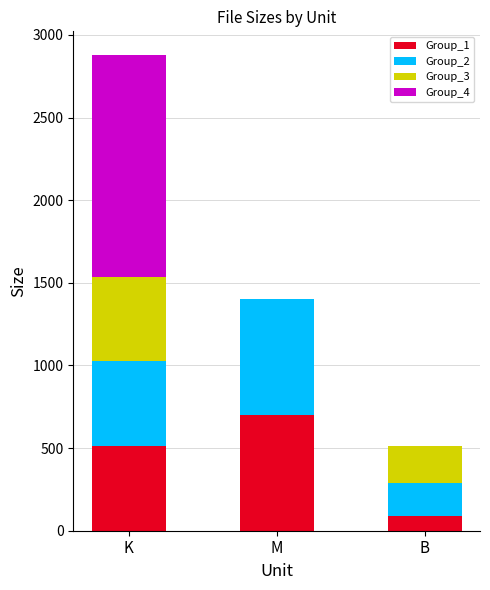

Are the bars horizontal?

No